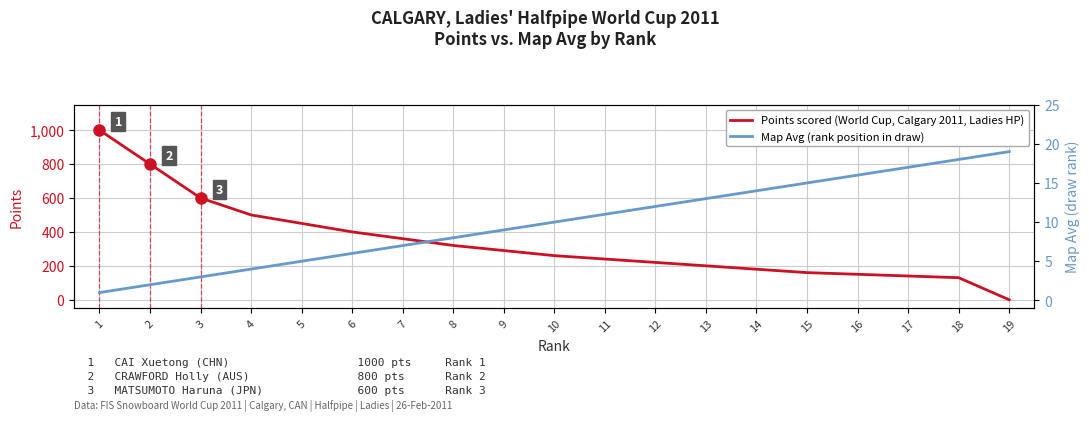

How many lines are shown in the chart?

2